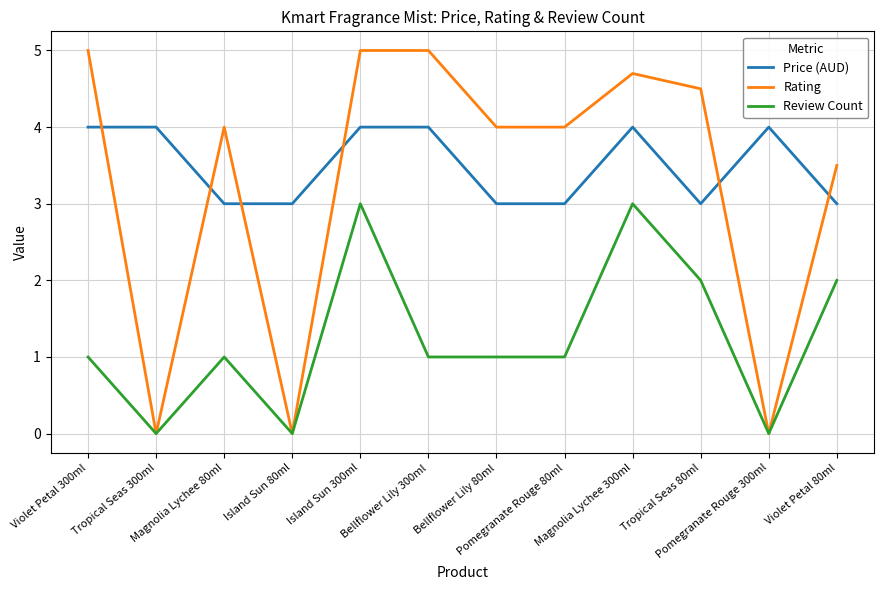

Reading left to right, list all the values displayed in this chart.

Price (AUD): 4.0	4.0	3.0	3.0	4.0	4.0	3.0	3.0	4.0	3.0	4.0	3.0
Rating: 5.0	0.0	4.0	0.0	5.0	5.0	4.0	4.0	4.7	4.5	0.0	3.5
Review Count: 1.0	0.0	1.0	0.0	3.0	1.0	1.0	1.0	3.0	2.0	0.0	2.0